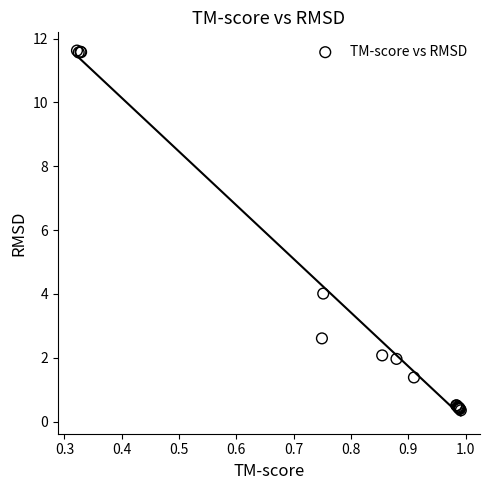

What Y value in the scatter plot is closest to 5?

4.0